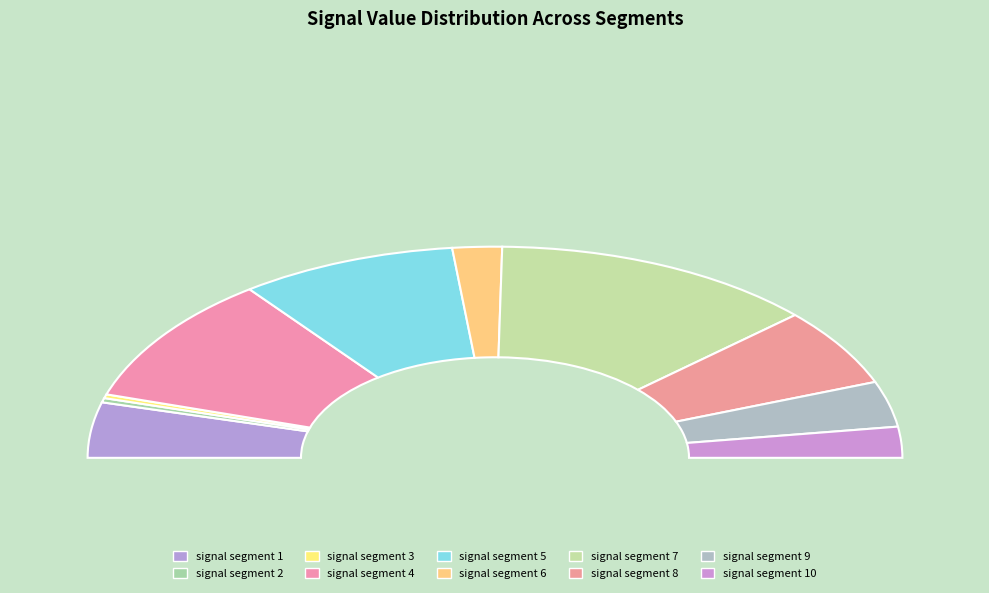

What portion of the pie excludes signal segment 3?

99.4%